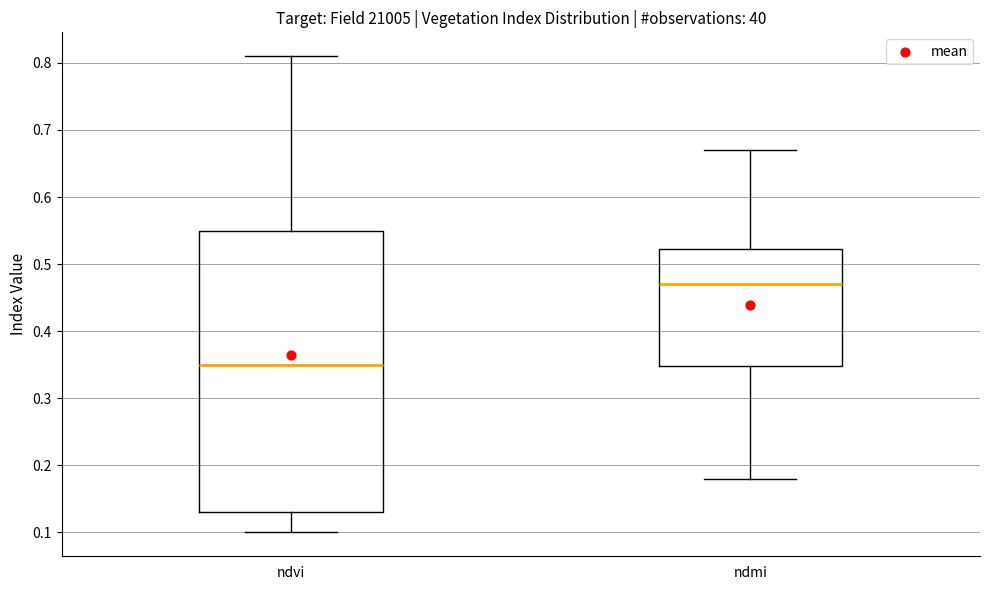

Reading left to right, read every box against the y-axis: the position of its median line, the range the box covers, and the ends of its whiskers. The values are not printed on the chart, so give them approximately, as read against the axis.

ndvi: median 0.35, box 0.13 to 0.55, whiskers 0.10 to 0.81
ndmi: median 0.47, box 0.35 to 0.52, whiskers 0.18 to 0.67